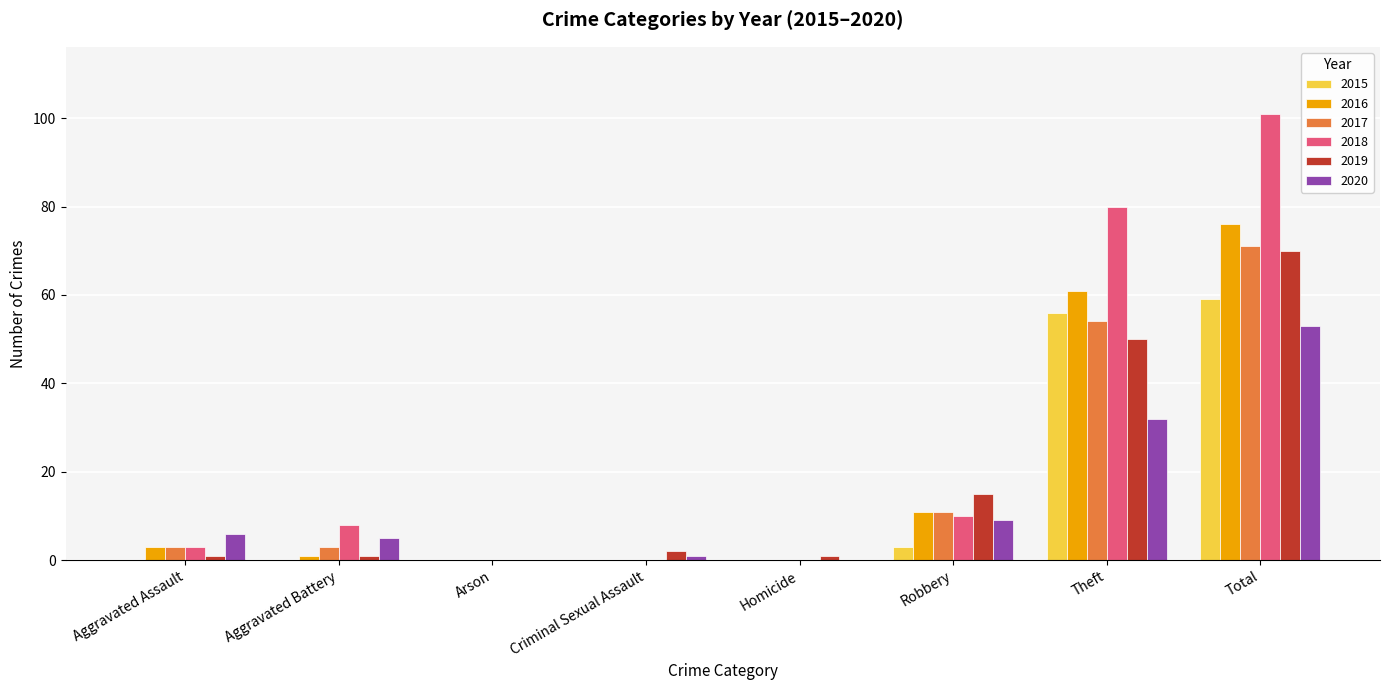

True or false: 2015 has a value of 28 at Criminal Sexual Assault.

False